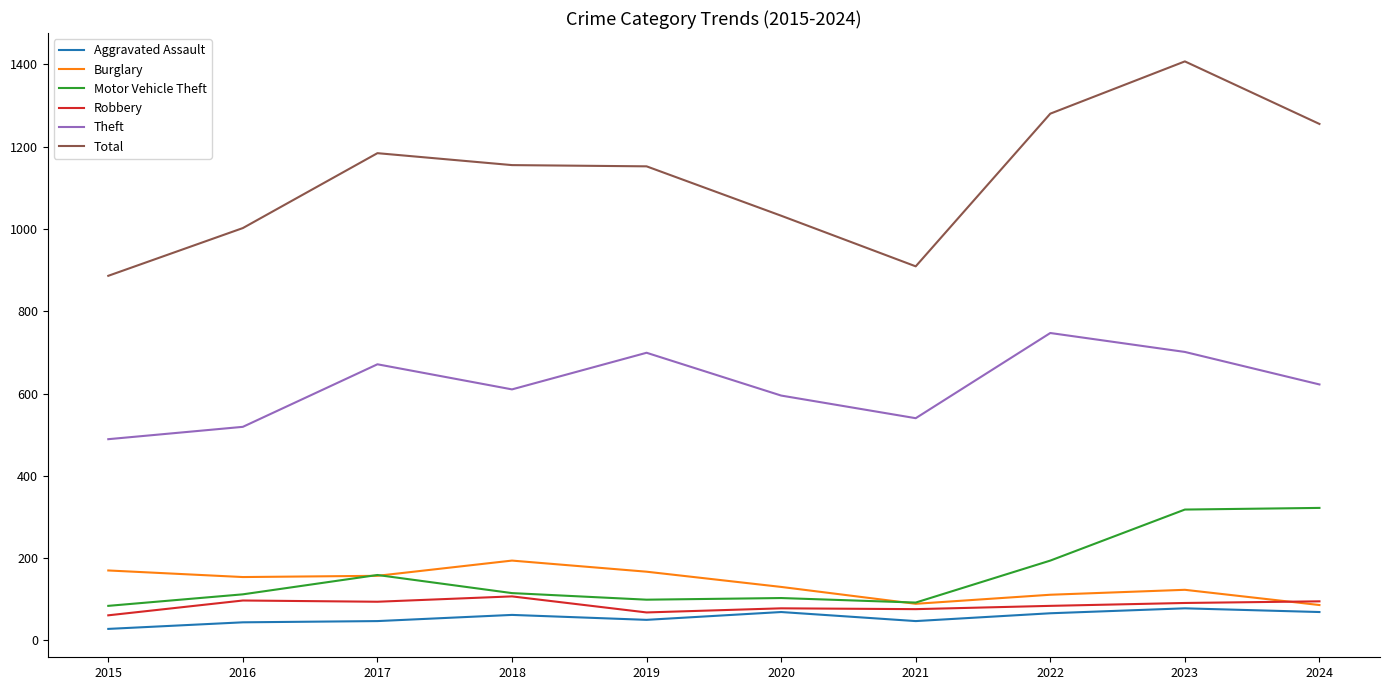

Is this an area chart (filled region under the line)?

No